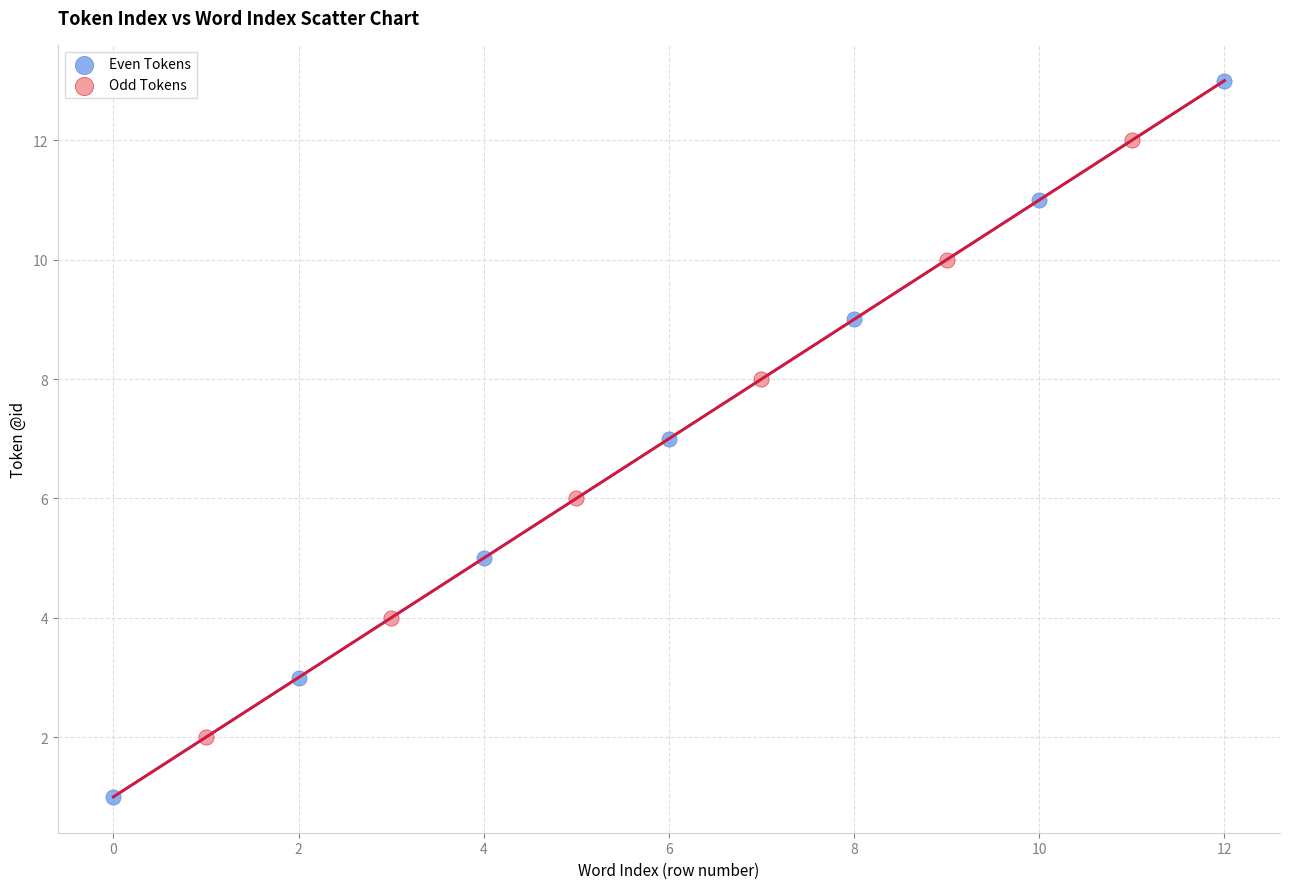

Which series reaches the maximum Y coordinate?

Even Tokens